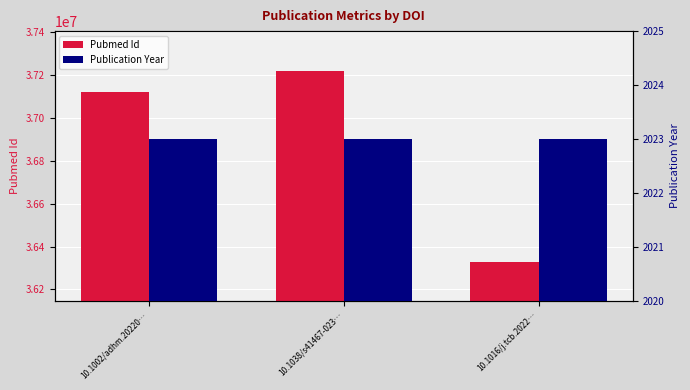

What is the label of the 2nd bar from the left?

10.1038/s41467-023…